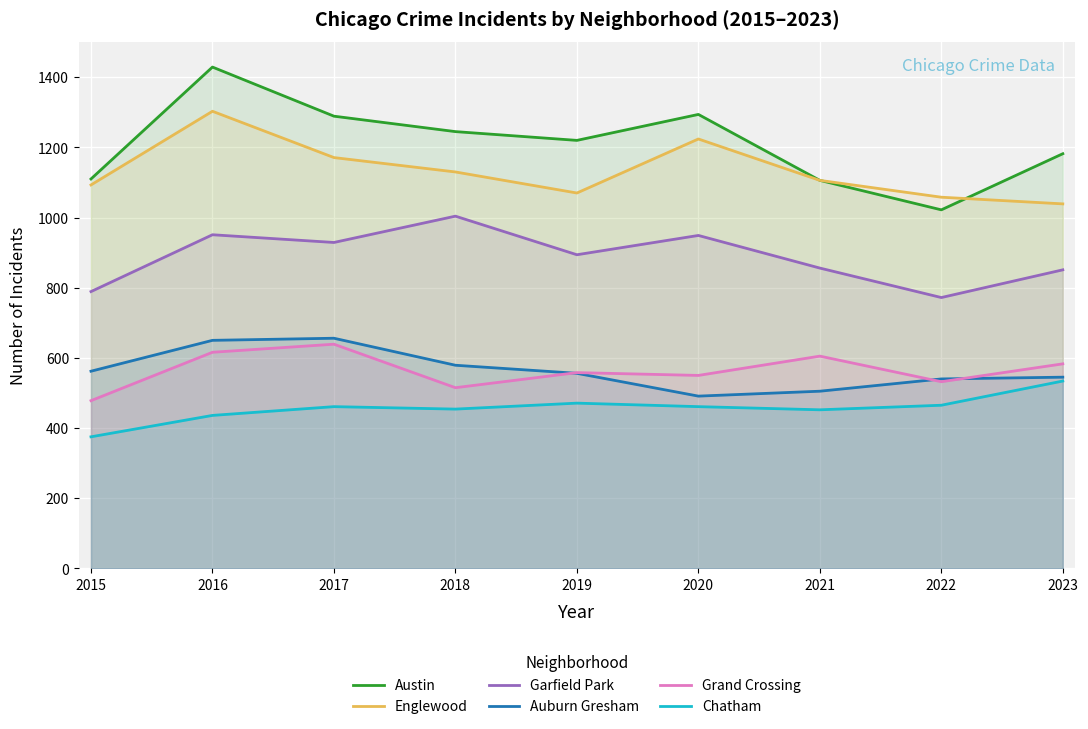

Where is the first local minimum for Englewood?

2019